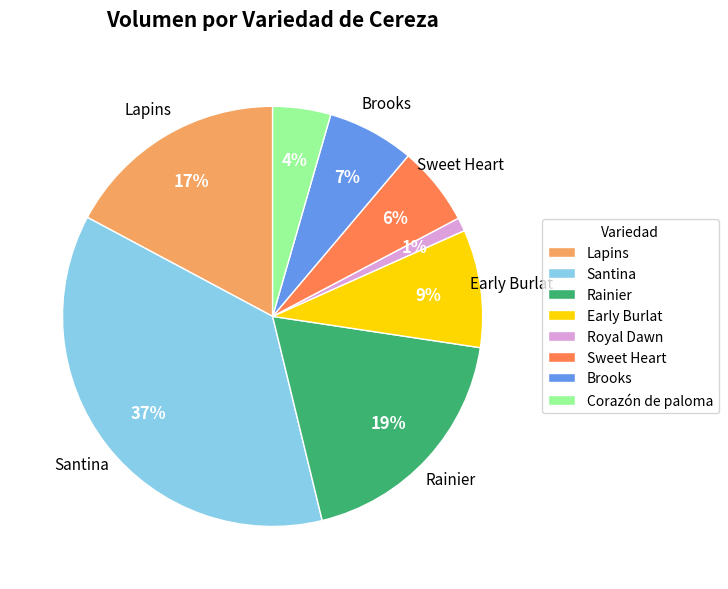

How many segments does this pie chart have?

8